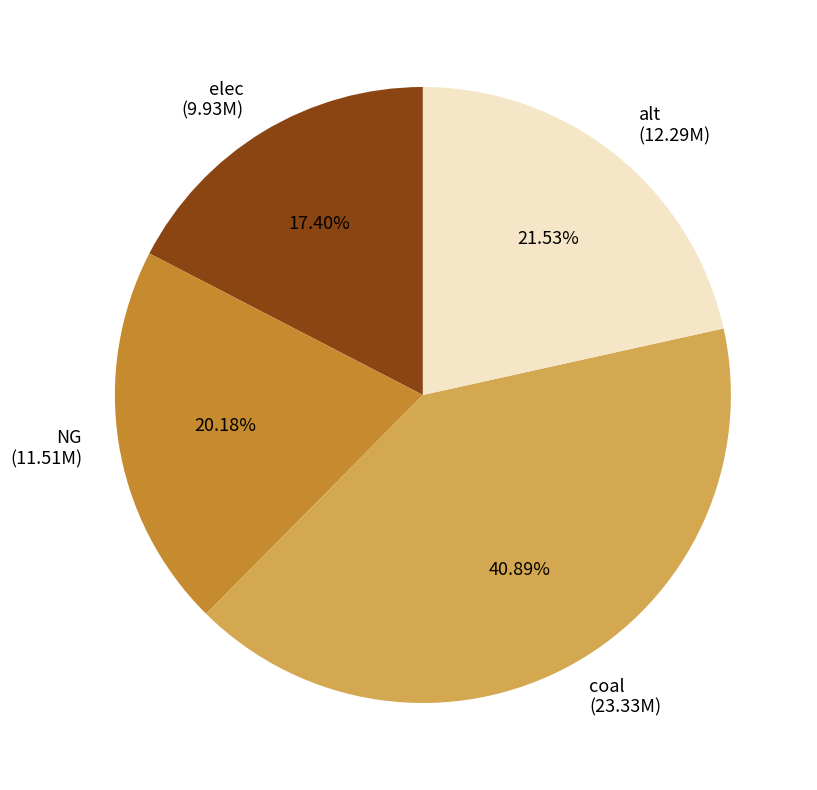

To the nearest percent, what percentage of the pie is NG?

20%